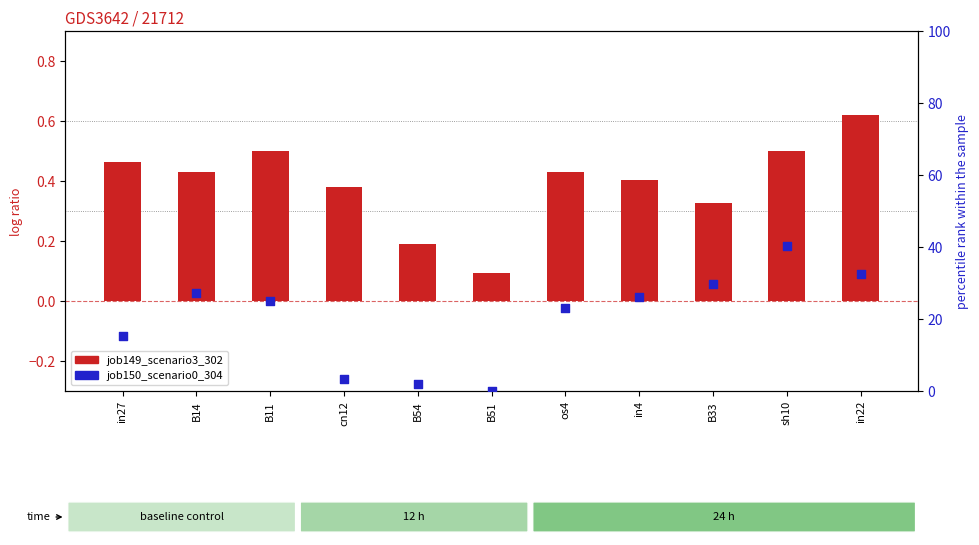

At how many categories does at least one series exceed 0?

11